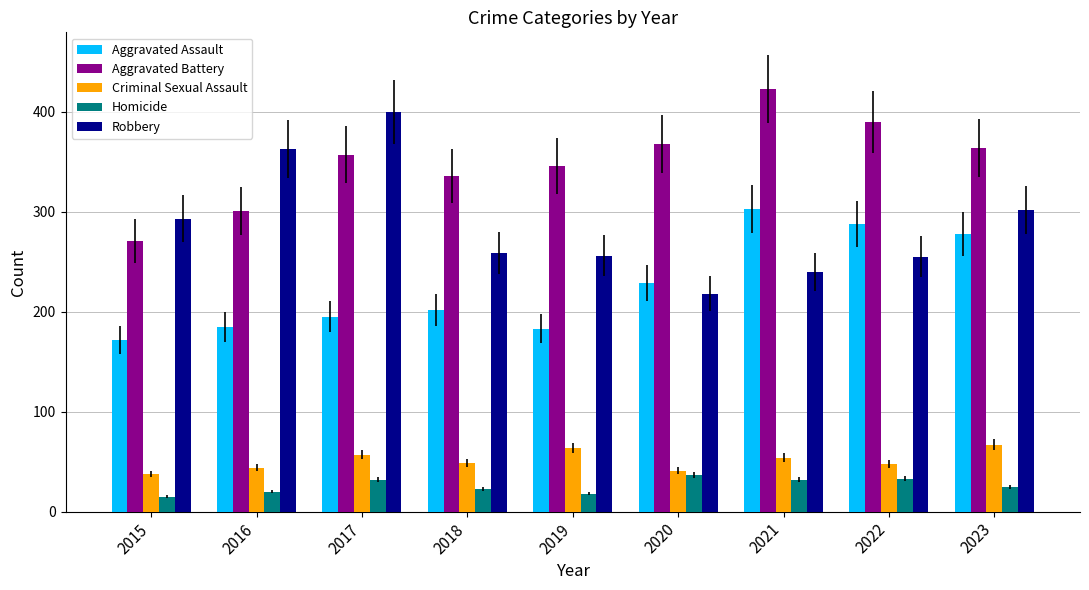

Rank the series at 2019 from highest to lowest value.

Aggravated Battery, Robbery, Aggravated Assault, Criminal Sexual Assault, Homicide